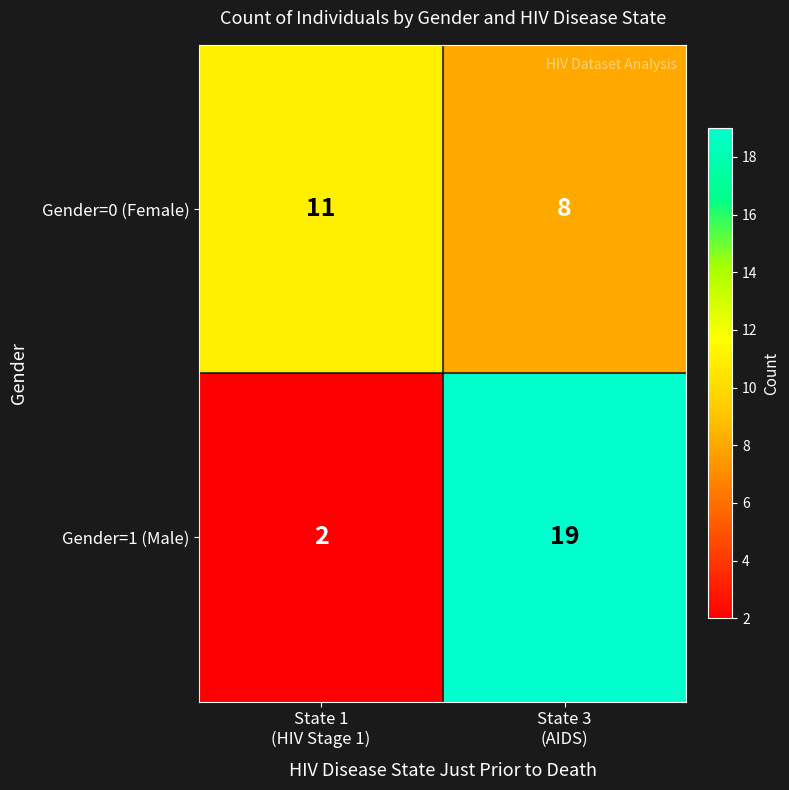

Reading left to right, list all the values displayed in this chart.

Gender=0 (Female): 11	8
Gender=1 (Male): 2	19